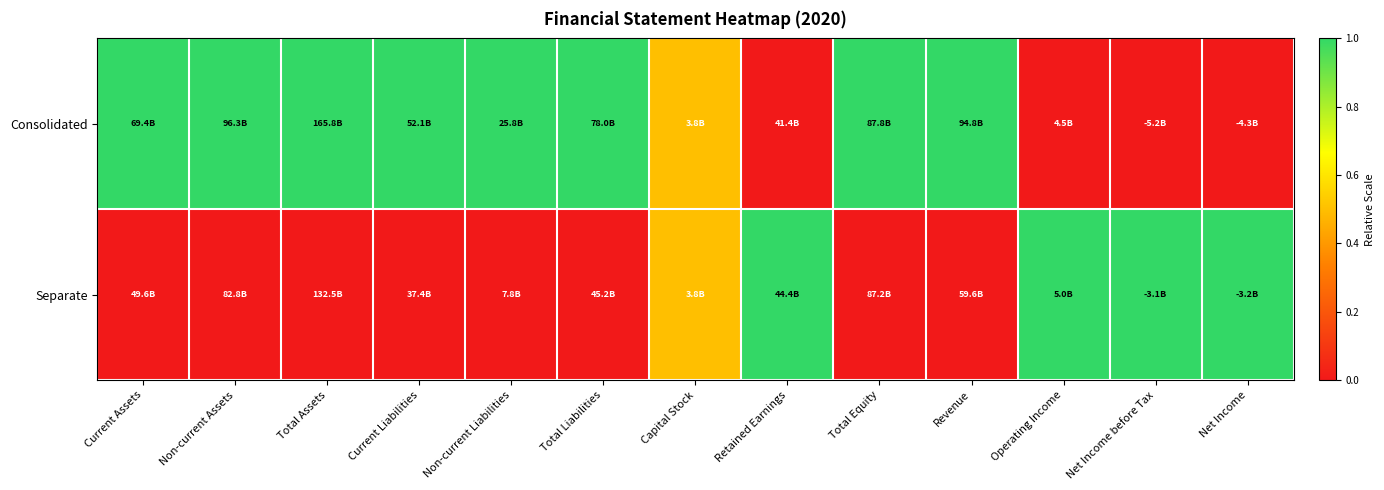

Which series changed the most between Total Assets and Total Liabilities?

Consolidated